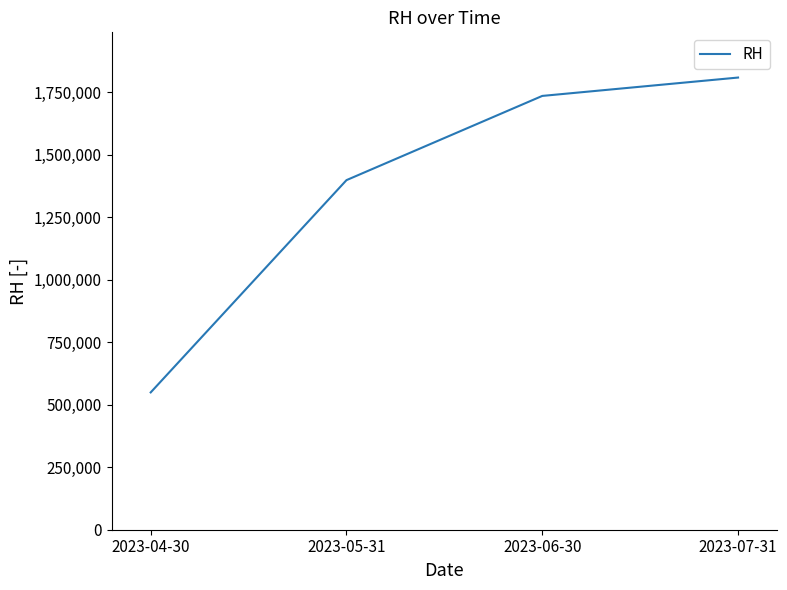

Which category has the lowest value across all series?

2023-04-30